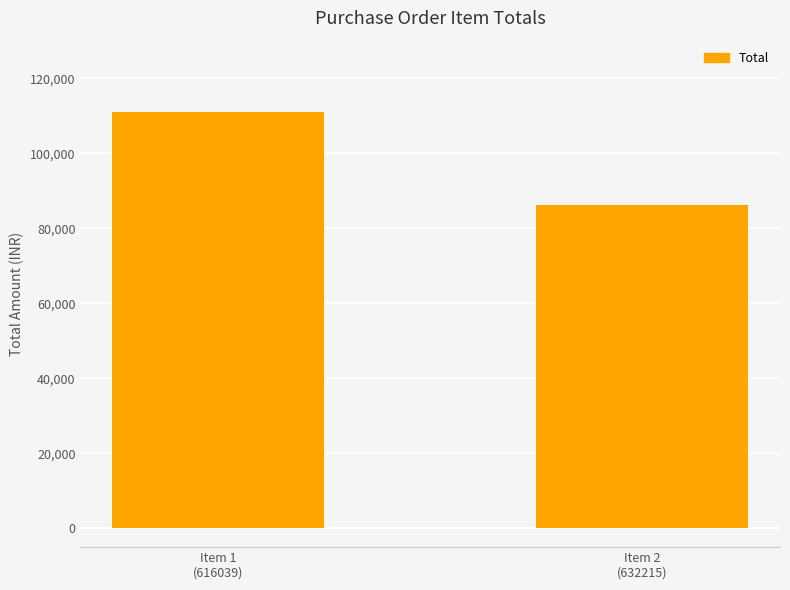

Which label corresponds to the largest value in the chart?

Item 1
(616039)